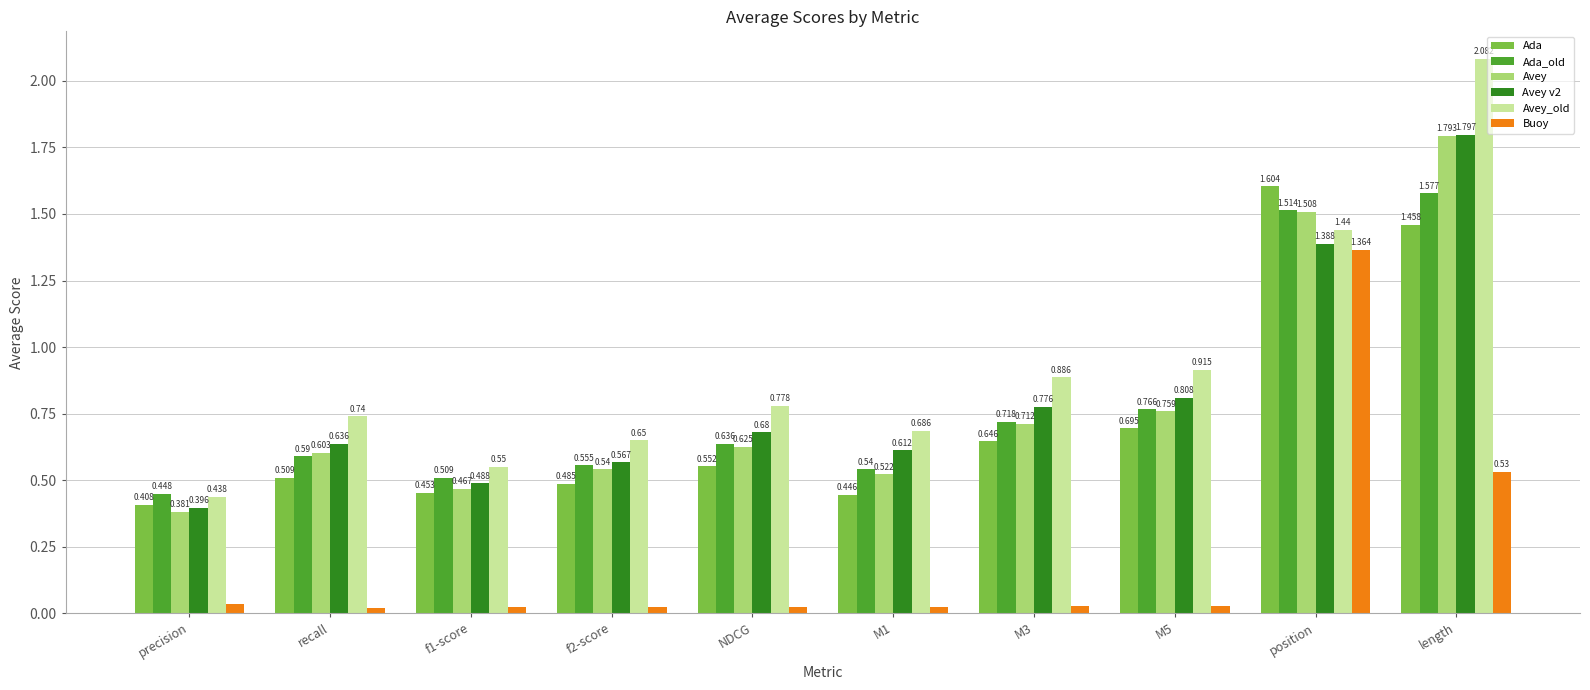

Between M3 and length, which series saw the biggest shift?

Avey_old